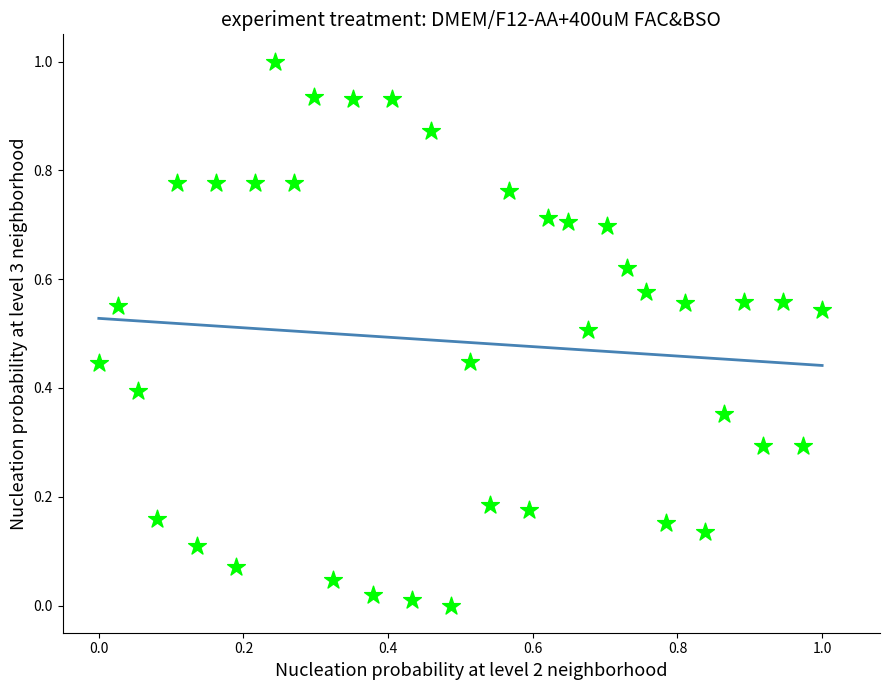

What is the range of Y values (max minus min)?

1.0